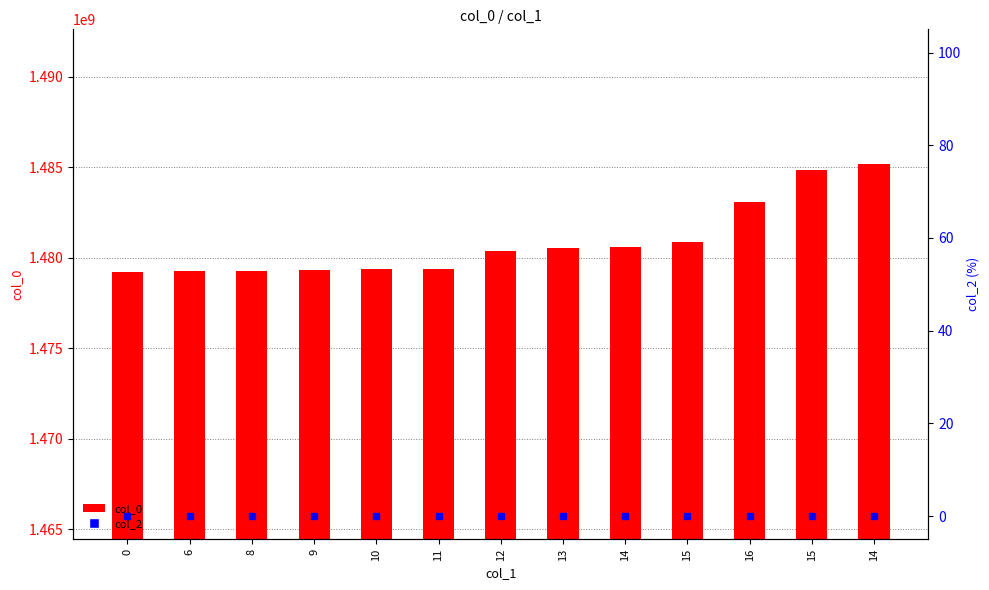

What is the greatest value displayed?

1485191311